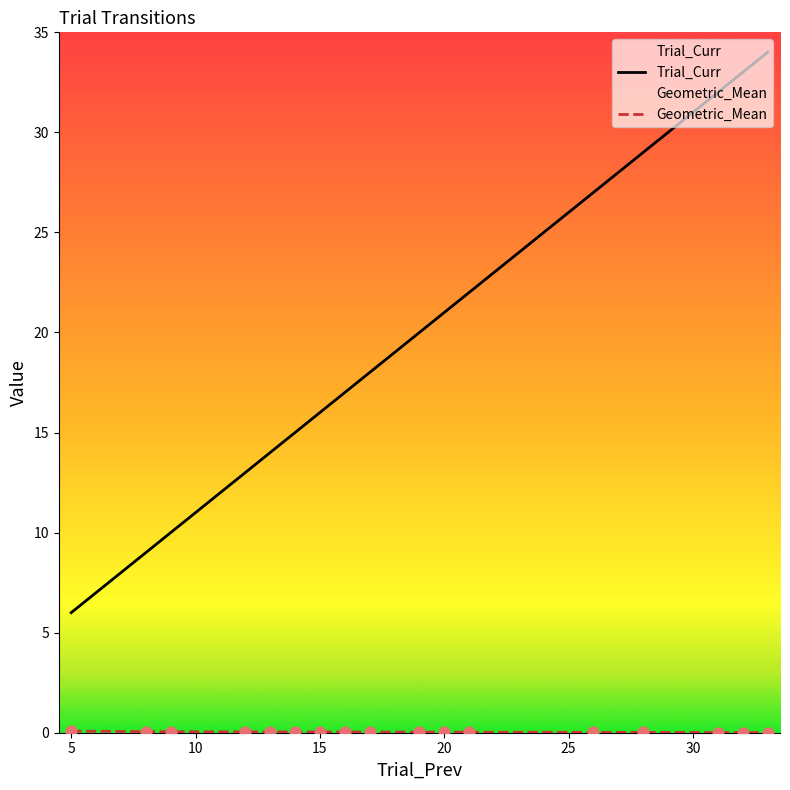

Which series has the largest total across all categories?

Trial_Curr